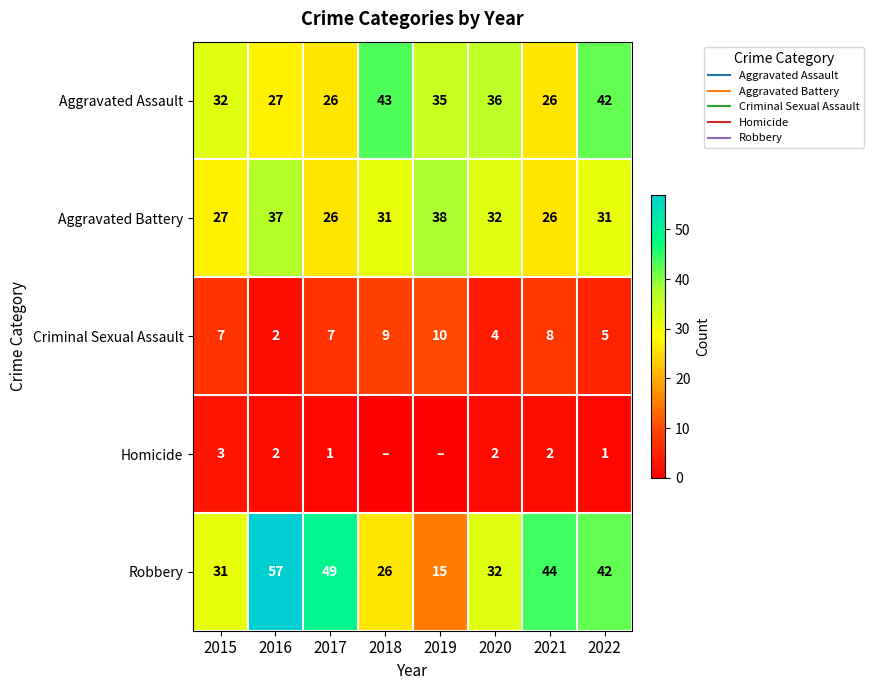

How many values in the Homicide series exceed 2?

1